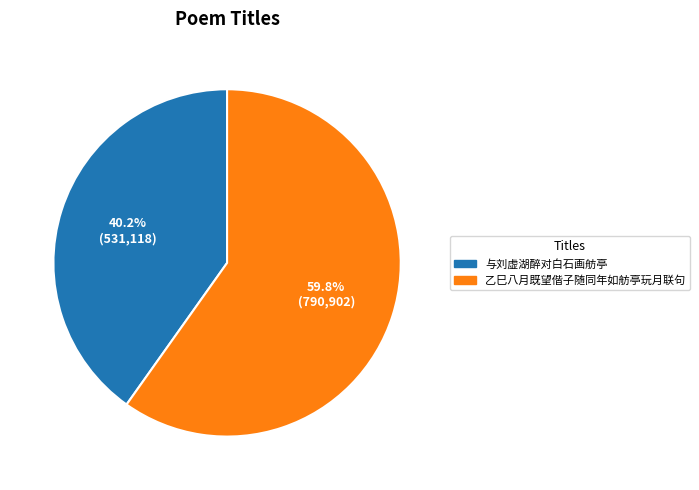

Does 与刘虚湖醉对白石画舫亭 represent more than half of the total?

No